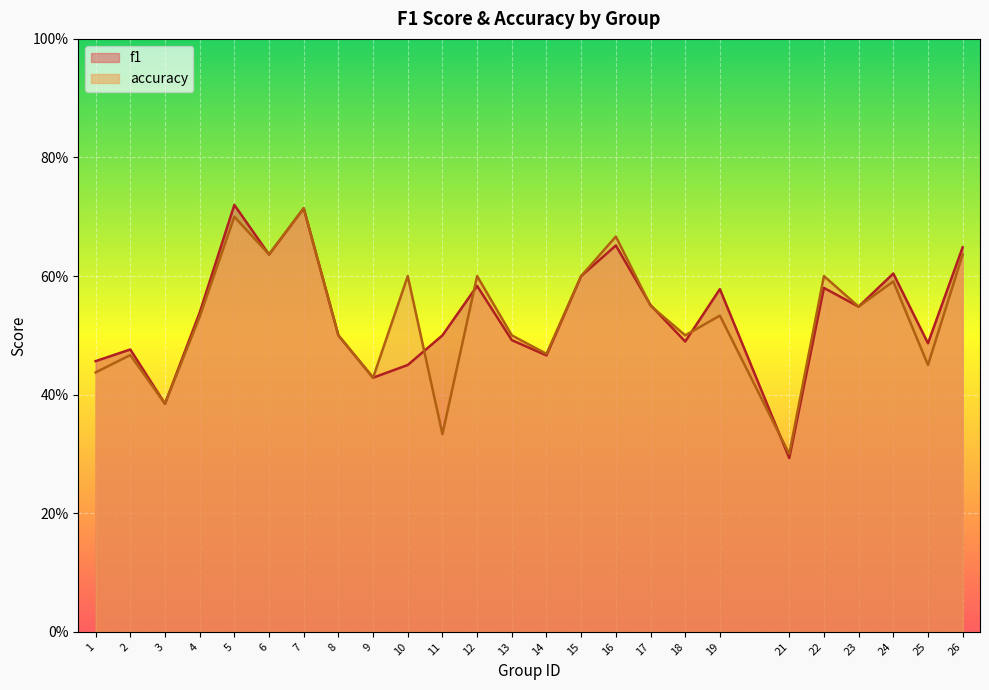

Reading right to left, extract all data points from this chart.

f1: 26=0.6	25=0.5	24=0.6	23=0.5	22=0.6	21=0.3	19=0.6	18=0.5	17=0.6	16=0.7	15=0.6	14=0.5	13=0.5	12=0.6	11=0.5	10=0.5	9=0.4	8=0.5	7=0.7	6=0.6	5=0.7	4=0.5	3=0.4	2=0.5	1=0.5
accuracy: 26=0.6	25=0.5	24=0.6	23=0.5	22=0.6	21=0.3	19=0.5	18=0.5	17=0.6	16=0.7	15=0.6	14=0.5	13=0.5	12=0.6	11=0.3	10=0.6	9=0.4	8=0.5	7=0.7	6=0.6	5=0.7	4=0.5	3=0.4	2=0.5	1=0.4